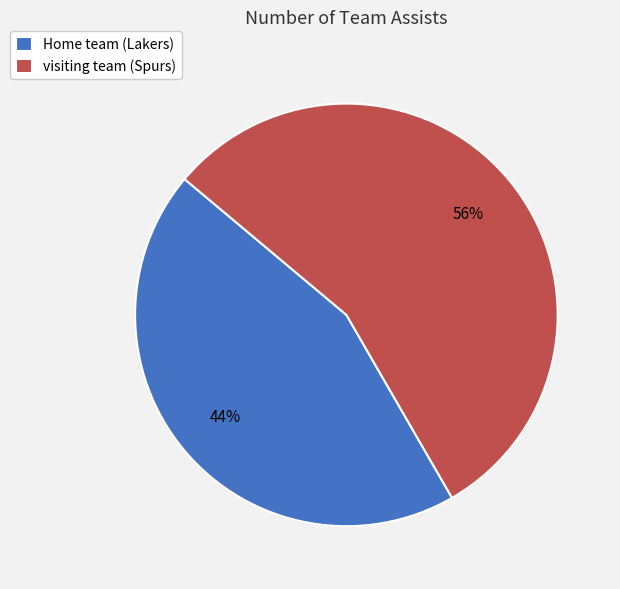

Which has a higher value, visiting team (Spurs) or Home team (Lakers)?

visiting team (Spurs)